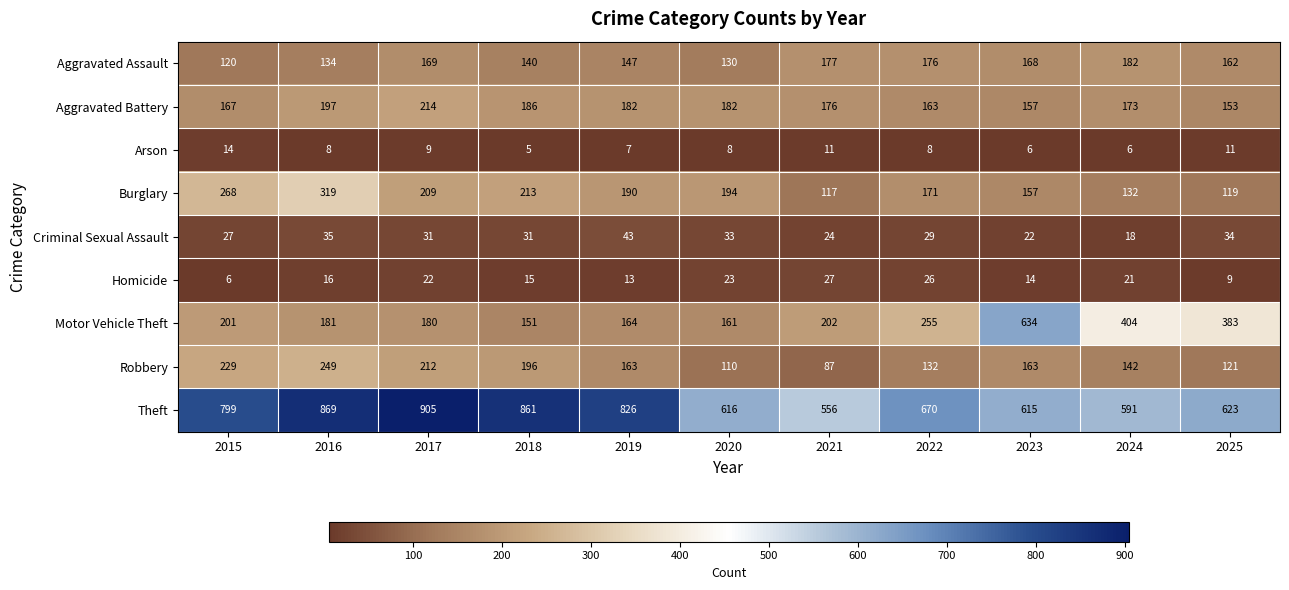

Rank the series at 2024 from lowest to highest value.

Arson, Criminal Sexual Assault, Homicide, Burglary, Robbery, Aggravated Battery, Aggravated Assault, Motor Vehicle Theft, Theft